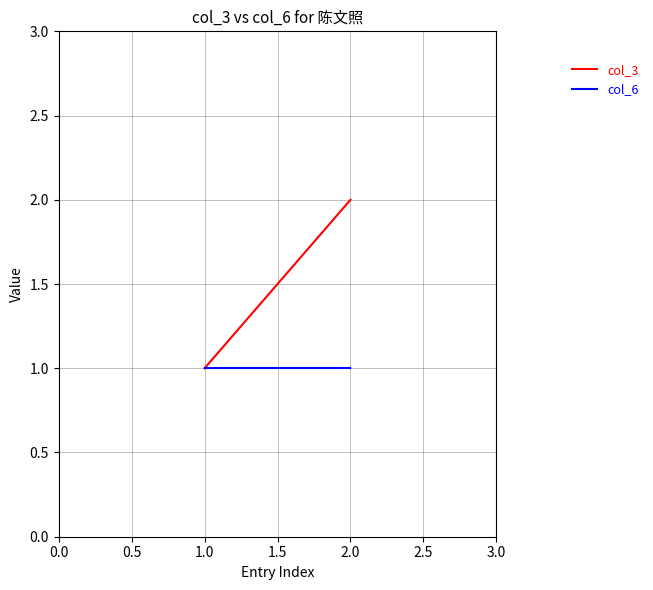

Which series has the largest total across all categories?

col_3